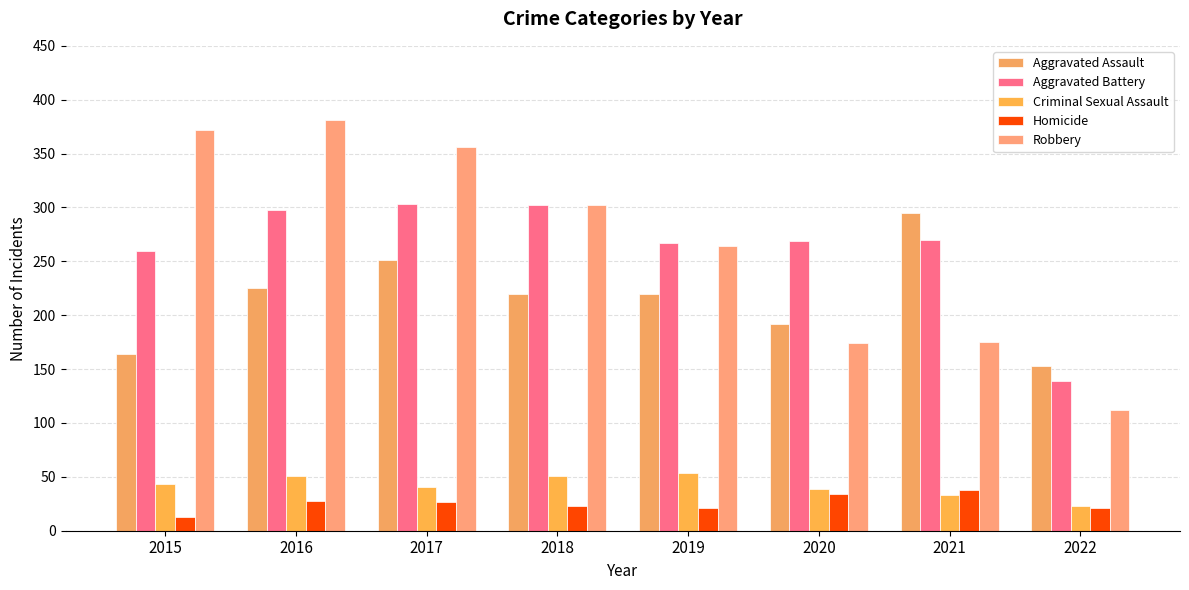

What is the sum of all Aggravated Assault values?

1720